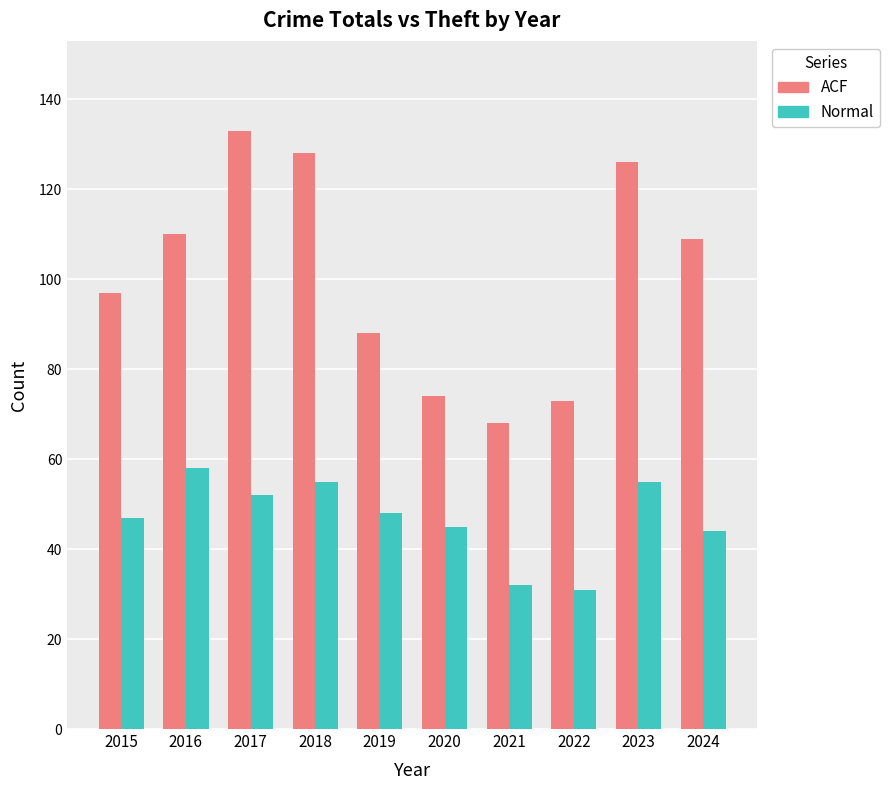

Reading left to right, extract all data points from this chart.

ACF: 97	110	133	128	88	74	68	73	126	109
Normal: 47	58	52	55	48	45	32	31	55	44